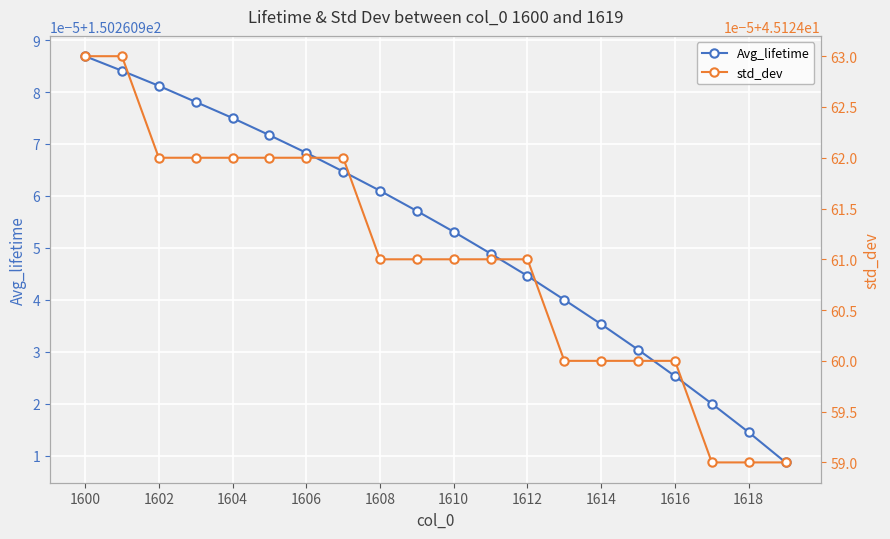

How many lines are shown in the chart?

2